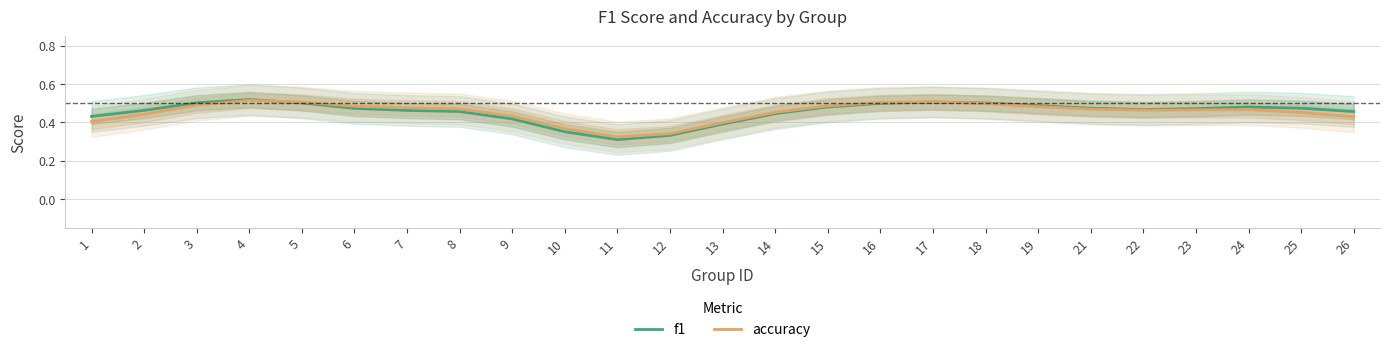

Where is the first local maximum for accuracy?

4